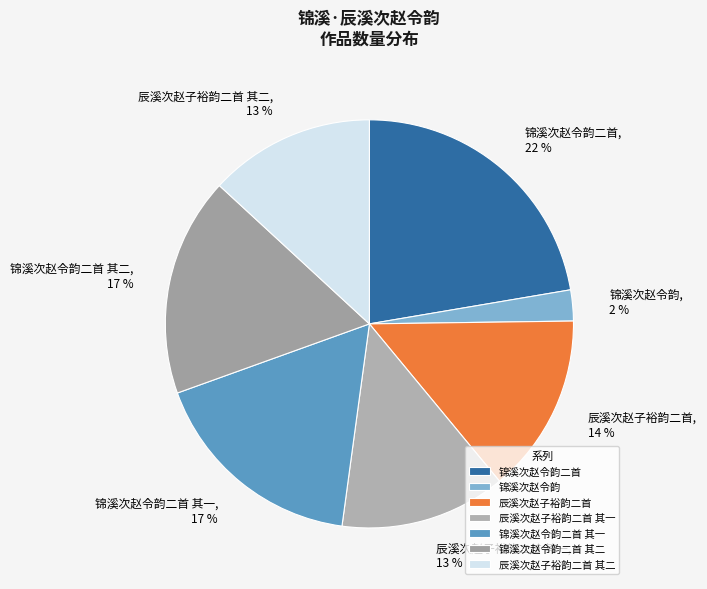

To the nearest percent, what is the difference between the 辰溪次赵子裕韵二首 and 锦溪次赵令韵二首 slice percentages?

8%